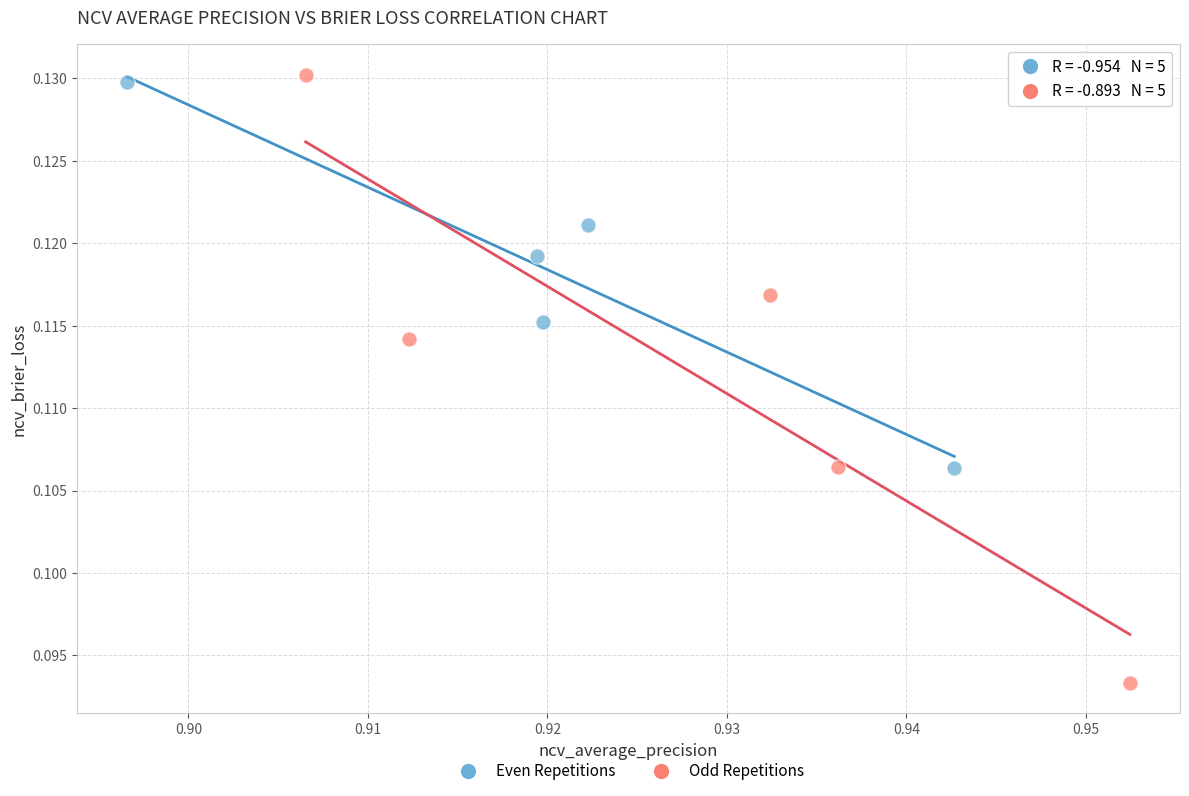

Which series has the largest Y range (max minus min)?

Odd Repetitions